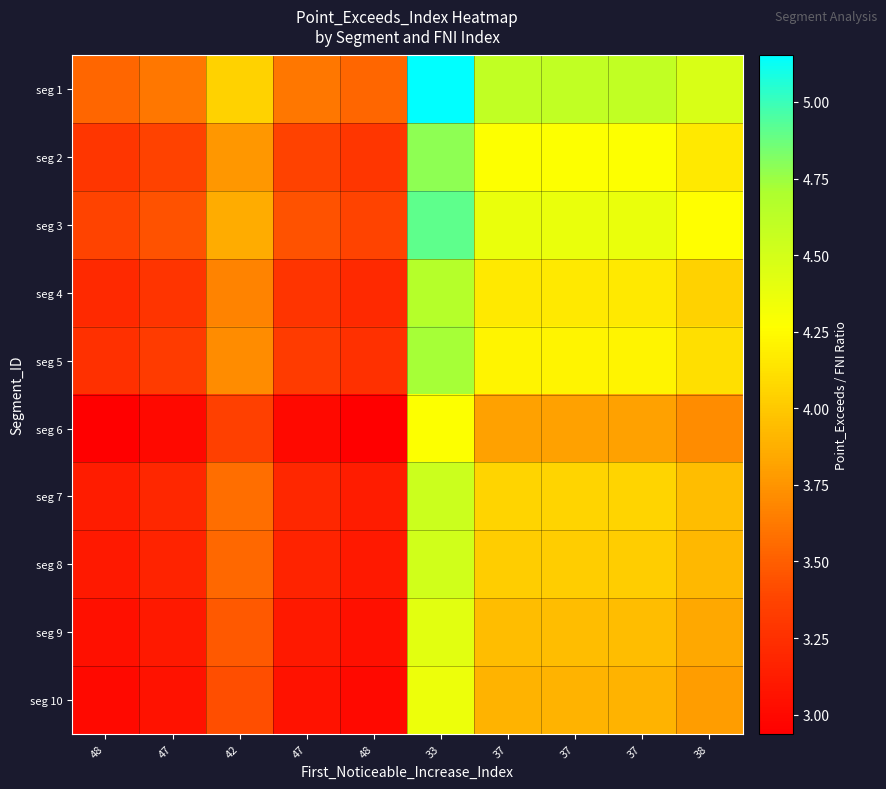

Reading left to right, transcribe all the data shown in this chart.

seg 1: 48=3.5	47=3.6	42=4.0	47=3.6	48=3.5	33=5.2	37=4.6	37=4.6	37=4.6	38=4.5
seg 2: 48=3.3	47=3.4	42=3.8	47=3.4	48=3.3	33=4.8	37=4.3	37=4.3	37=4.3	38=4.2
seg 3: 48=3.4	47=3.4	42=3.9	47=3.4	48=3.4	33=4.9	37=4.4	37=4.4	37=4.4	38=4.3
seg 4: 48=3.2	47=3.3	42=3.7	47=3.3	48=3.2	33=4.7	37=4.2	37=4.2	37=4.2	38=4.1
seg 5: 48=3.2	47=3.3	42=3.7	47=3.3	48=3.2	33=4.7	37=4.2	37=4.2	37=4.2	38=4.1
seg 6: 48=2.9	47=3.0	42=3.4	47=3.0	48=2.9	33=4.3	37=3.8	37=3.8	37=3.8	38=3.7
seg 7: 48=3.1	47=3.2	42=3.6	47=3.2	48=3.1	33=4.5	37=4.1	37=4.1	37=4.1	38=3.9
seg 8: 48=3.1	47=3.2	42=3.5	47=3.2	48=3.1	33=4.5	37=4.0	37=4.0	37=4.0	38=3.9
seg 9: 48=3.0	47=3.1	42=3.5	47=3.1	48=3.0	33=4.4	37=3.9	37=3.9	37=3.9	38=3.8
seg 10: 48=3.0	47=3.1	42=3.4	47=3.1	48=3.0	33=4.4	37=3.9	37=3.9	37=3.9	38=3.8